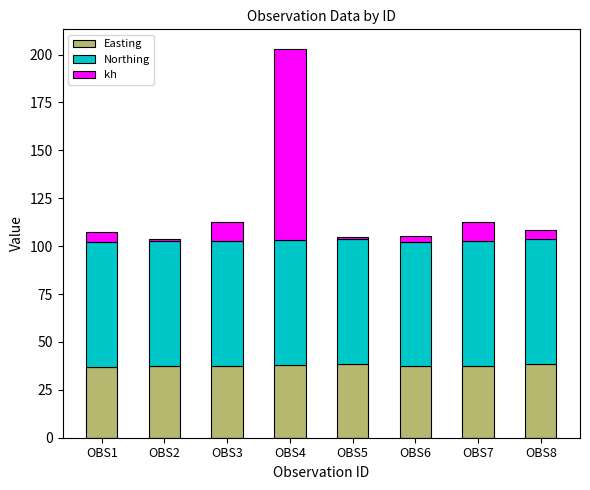

What is the total value across all series at OBS8?

108.7